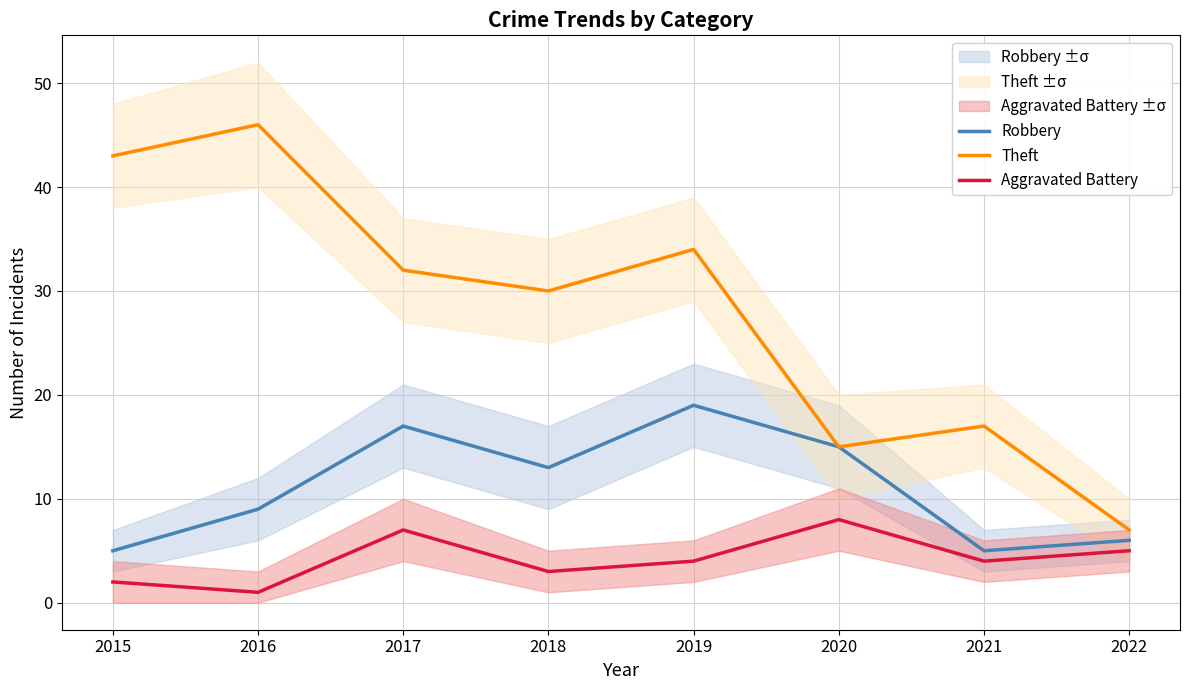

True or false: Aggravated Battery and Robbery cross at least once.

False